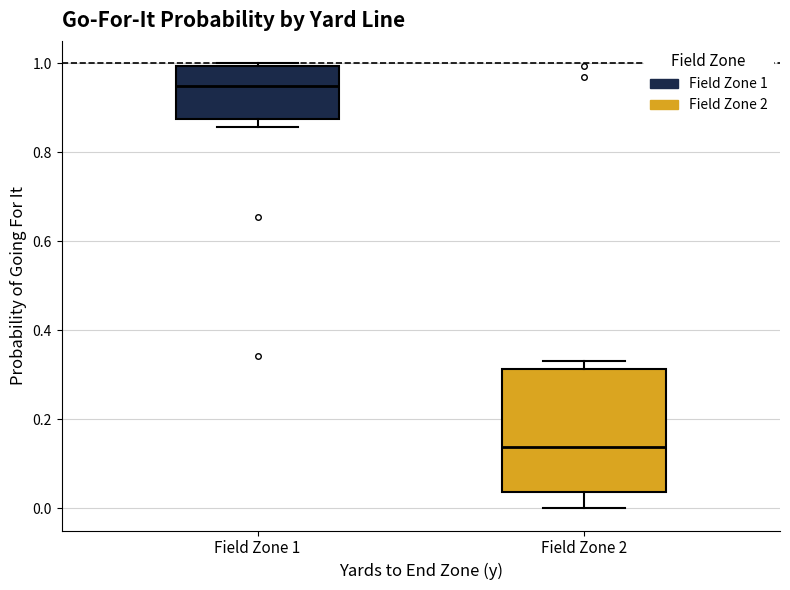

Comparing the boxes themselves (not the whiskers), which one is the tallest?

Field Zone 2